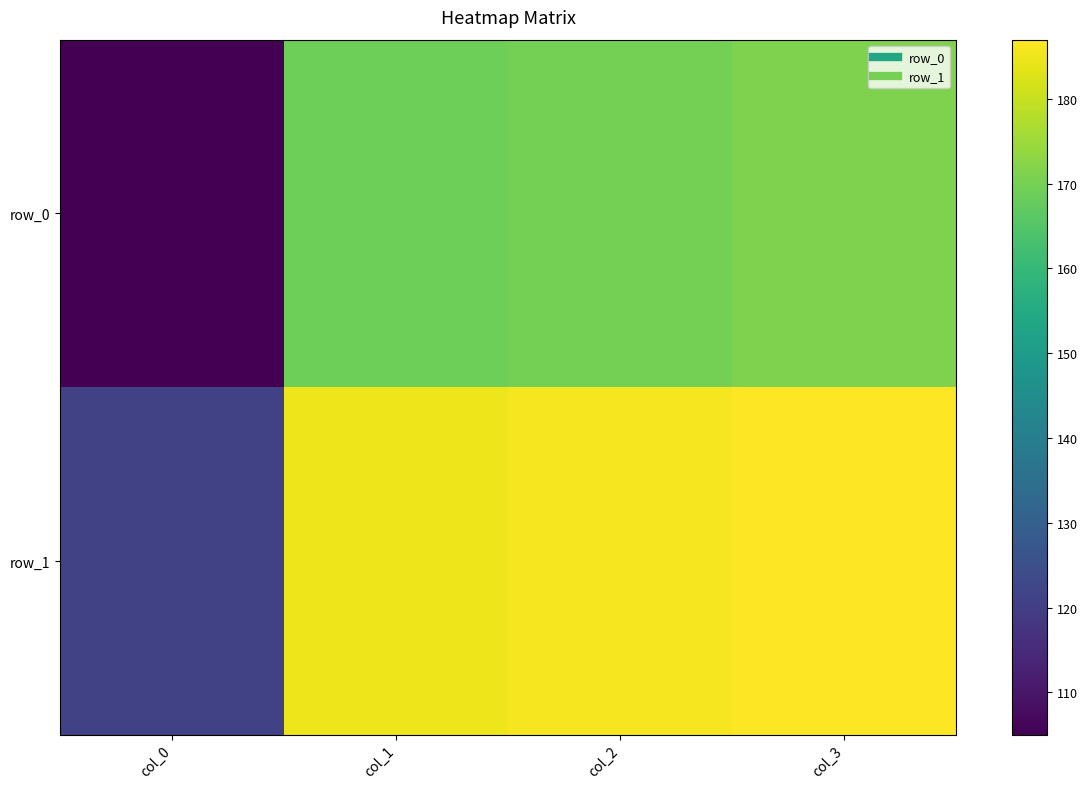

What is the difference between the row_0 values at col_0 and col_1?

64